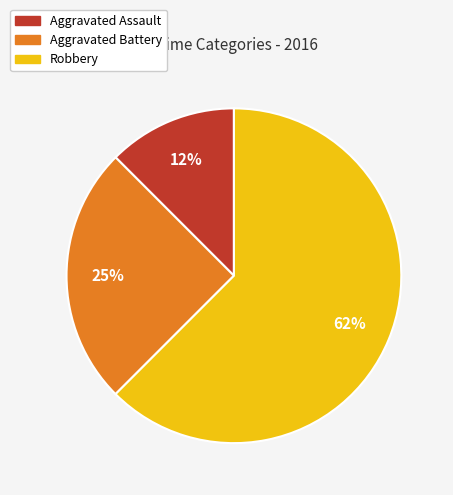

To the nearest percent, what is the combined percentage of Robbery and Aggravated Assault?

75%